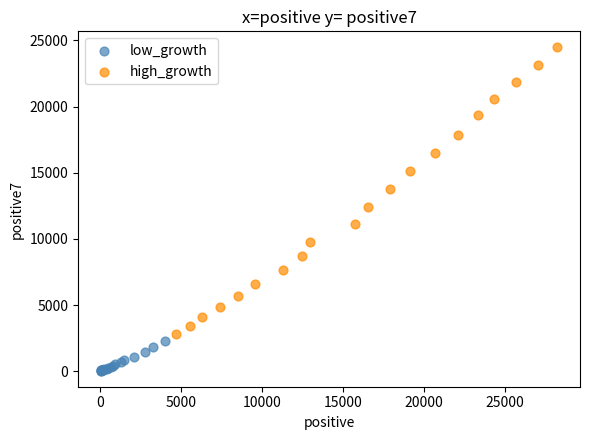

Which series contains the highest Y value?

high_growth